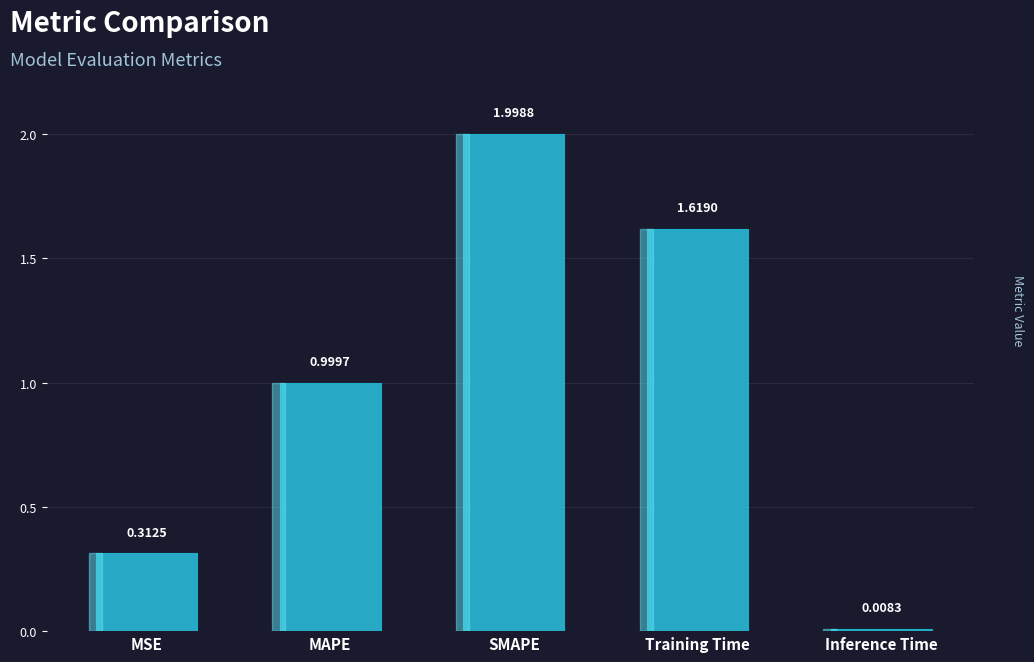

Read the value at MAPE.

1.0